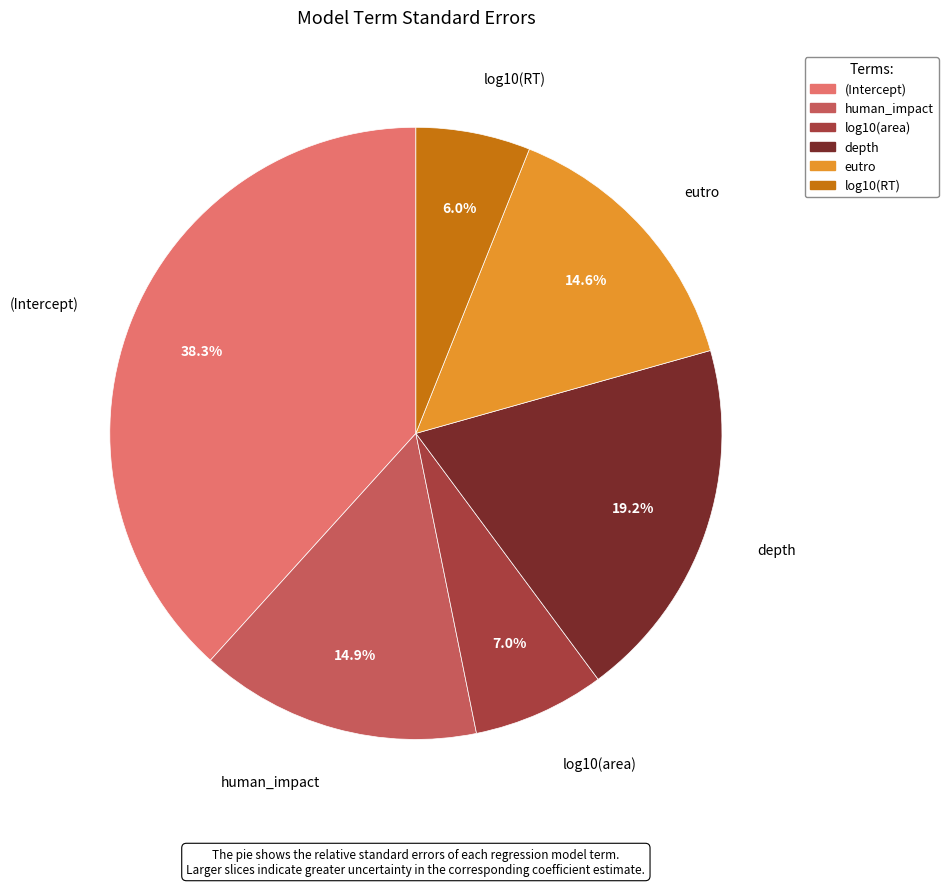

To the nearest percent, what portion does human_impact represent?

15%